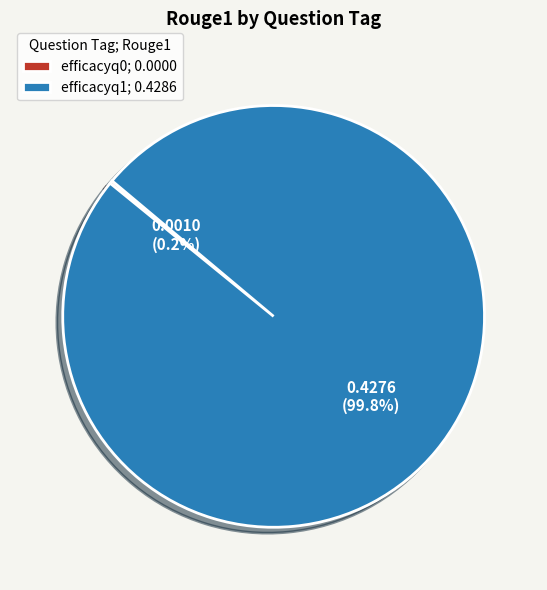

Does efficacyq1; 0.4286 represent more than half of the total?

Yes